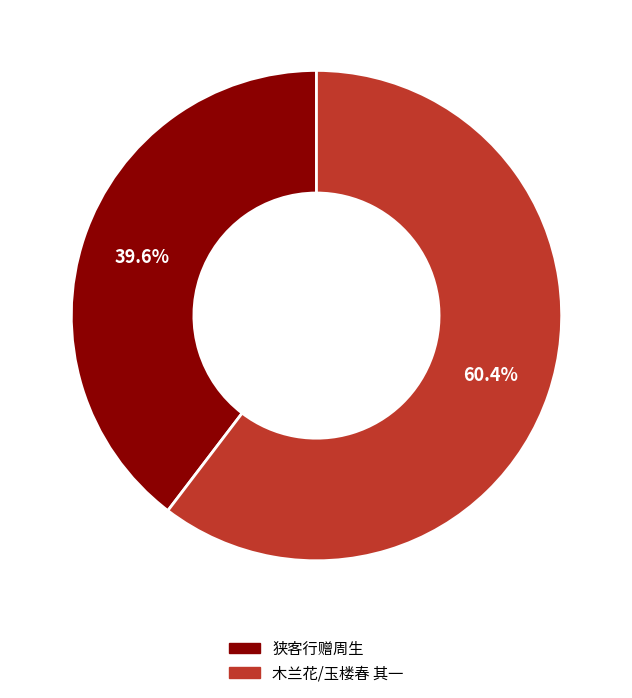

What is the majority slice?

木兰花/玉楼春 其一